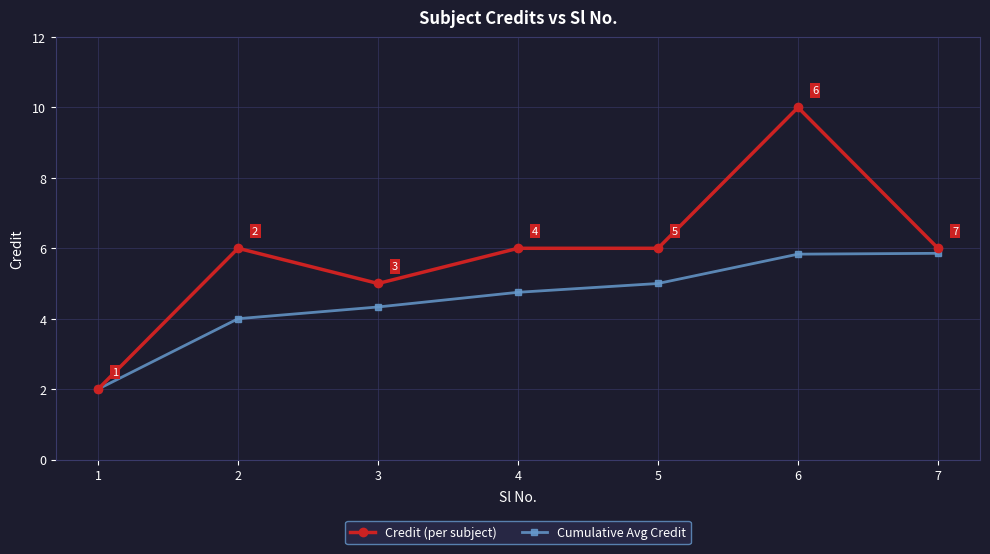

How many data points does each series have?

7